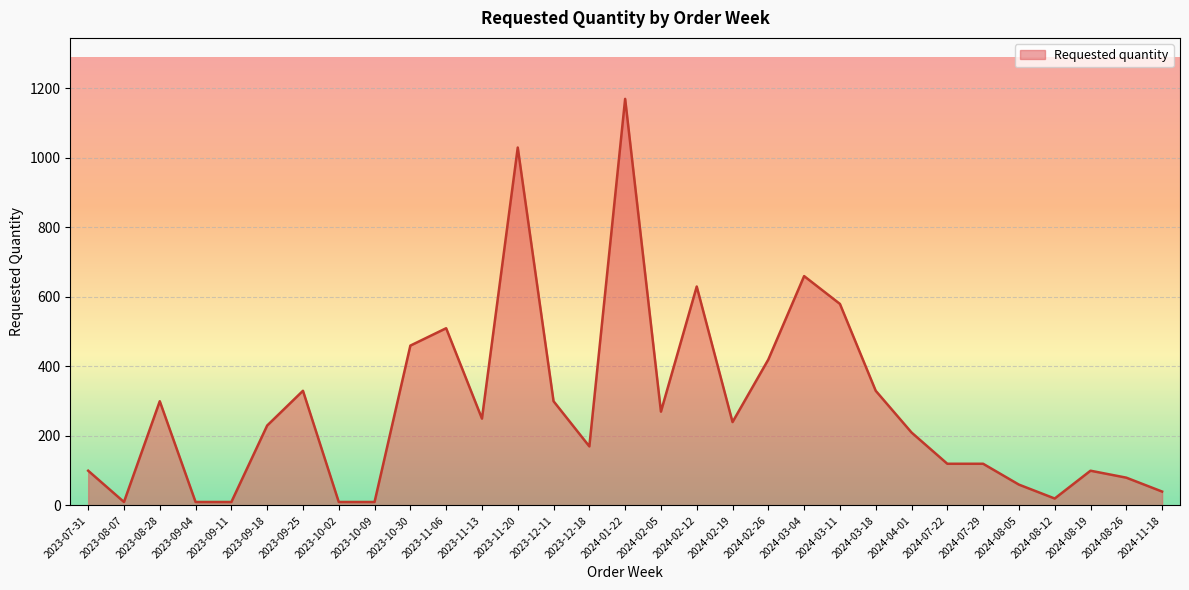

Reading right to left, extract all data points from this chart.

40	80	100	20	60	120	120	210	330	580	660	420	240	630	270	1170	170	300	1030	250	510	460	10	10	330	230	10	10	300	10	100